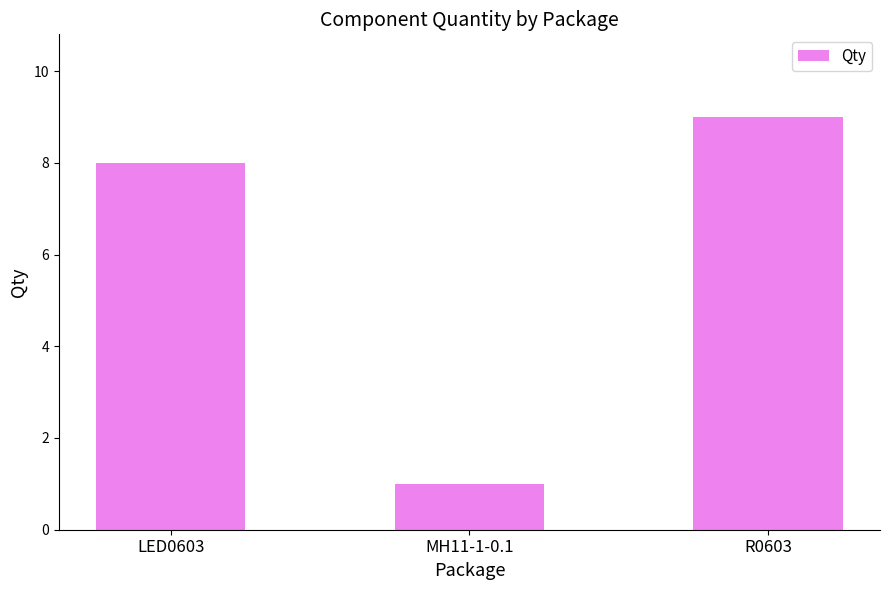

Which label corresponds to the smallest value in the chart?

MH11-1-0.1